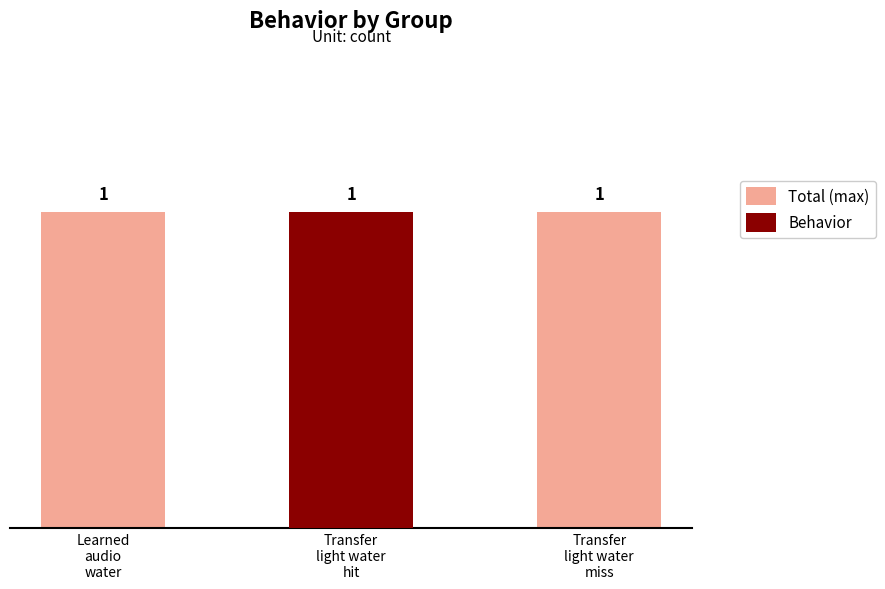

How many distinct data groups are displayed?

2